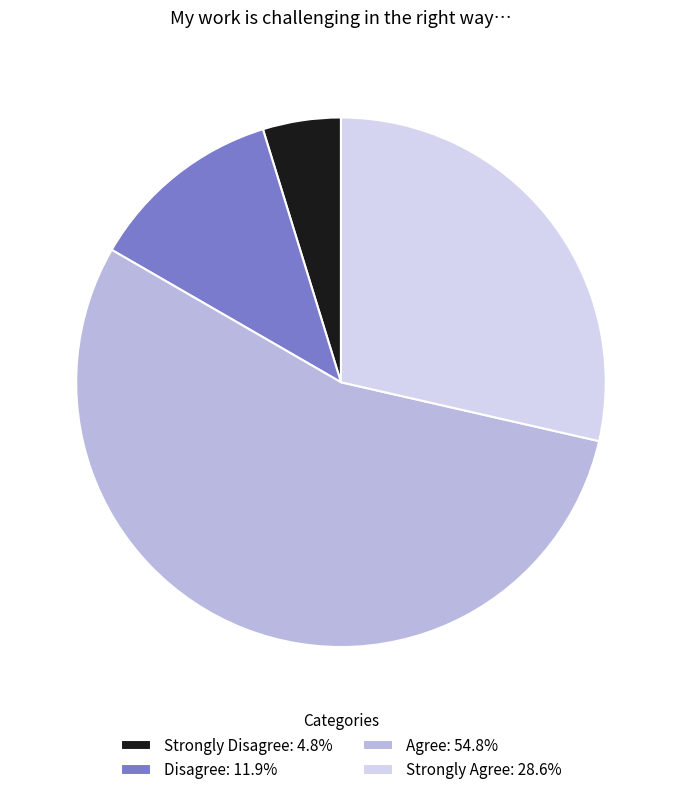

Is there any slice that represents more than half of the pie?

Yes